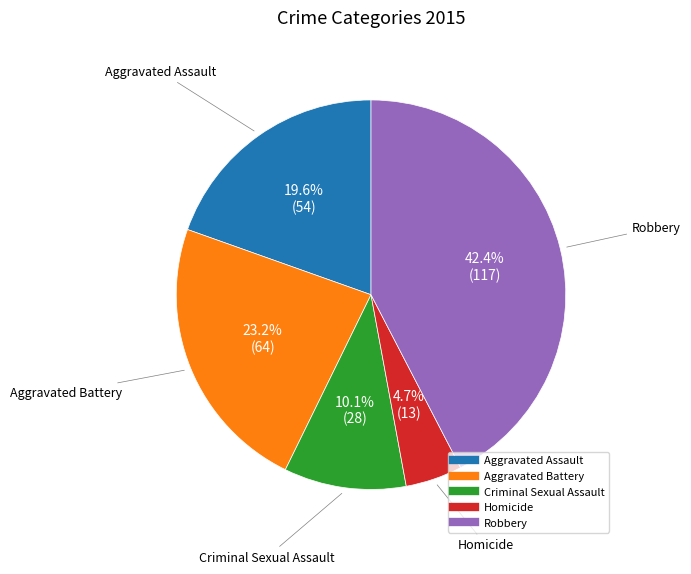

Which category has the biggest portion of the pie?

Robbery